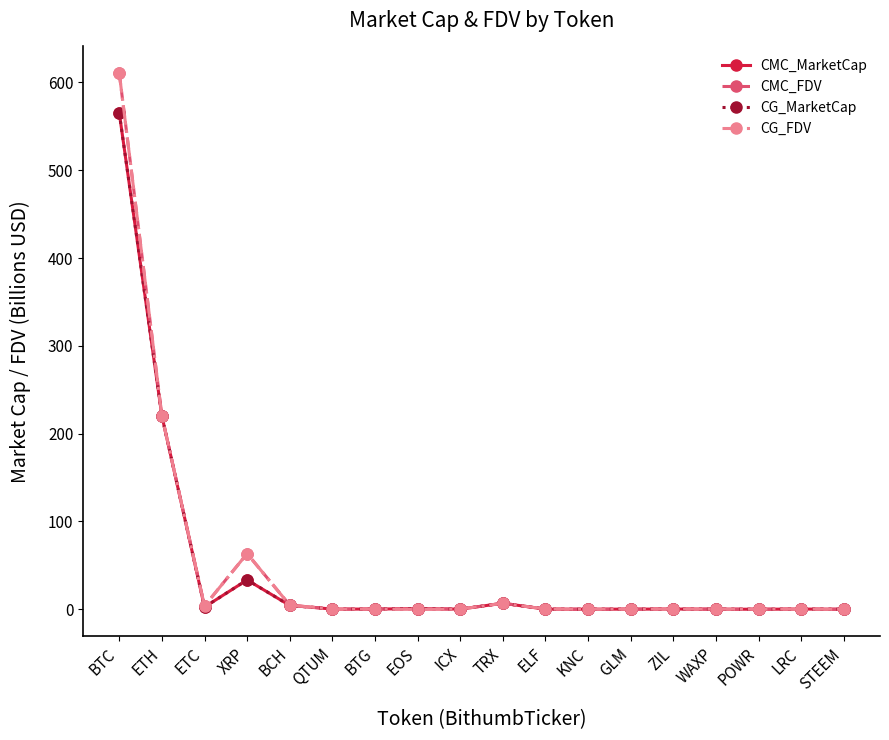

Between XRP and BCH, which series saw the biggest shift?

CMC_FDV